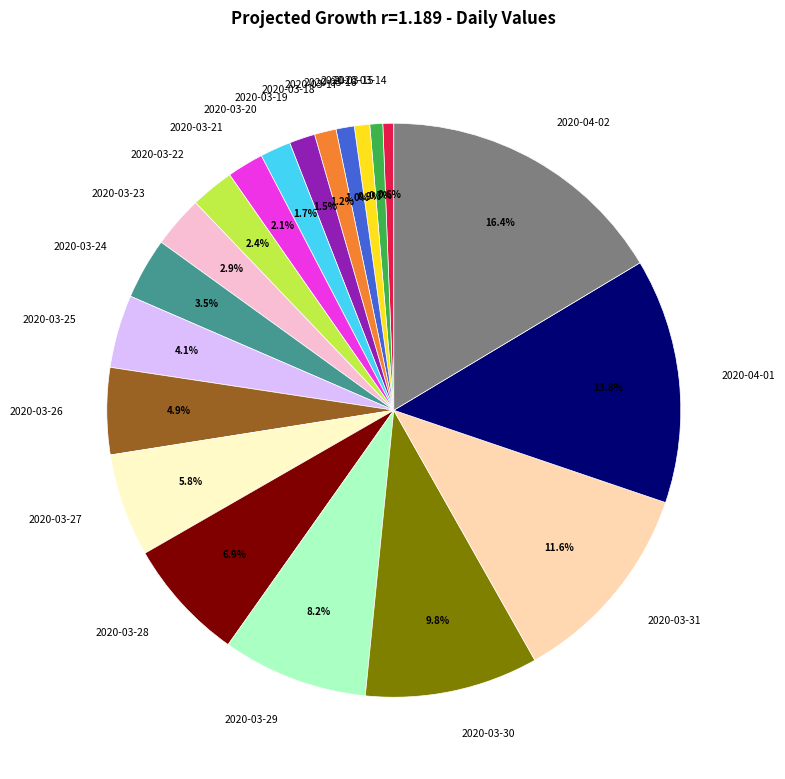

Does 2020-03-27 represent more than half of the total?

No